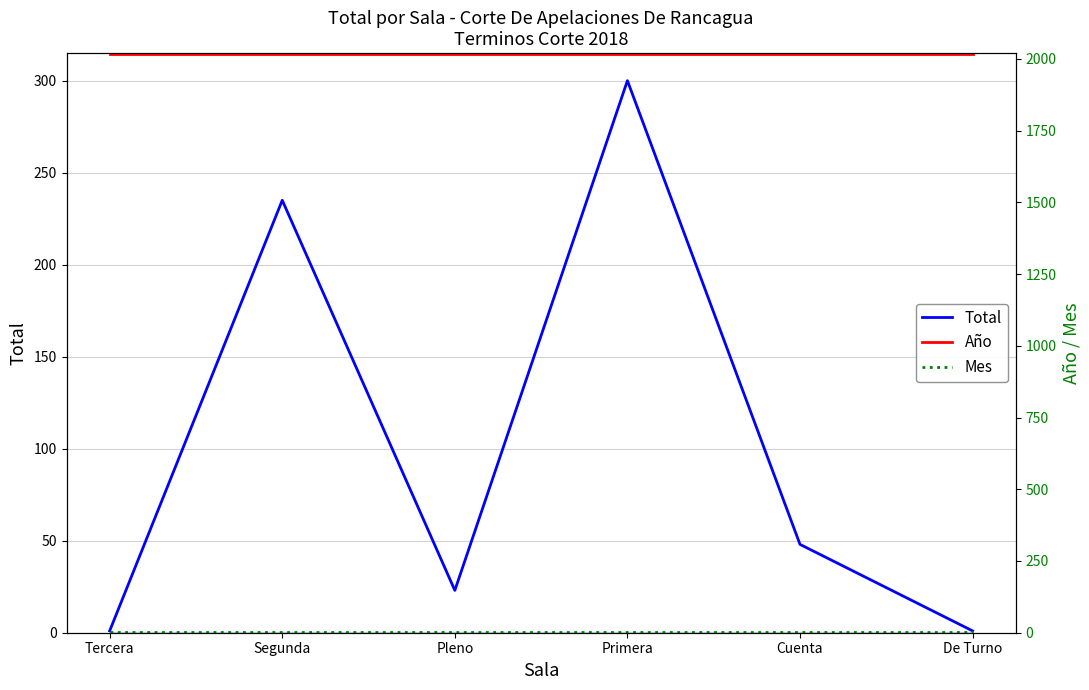

Reading right to left, extract all data points from this chart.

Total: 1	48	300	23	235	1
Año: 2018	2018	2018	2018	2018	2018
Mes: 2	2	2	2	2	2